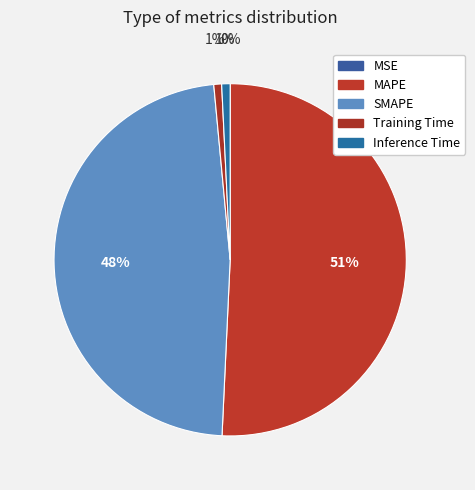

The Inference Time slice represents 12% of the pie. True or false?

False